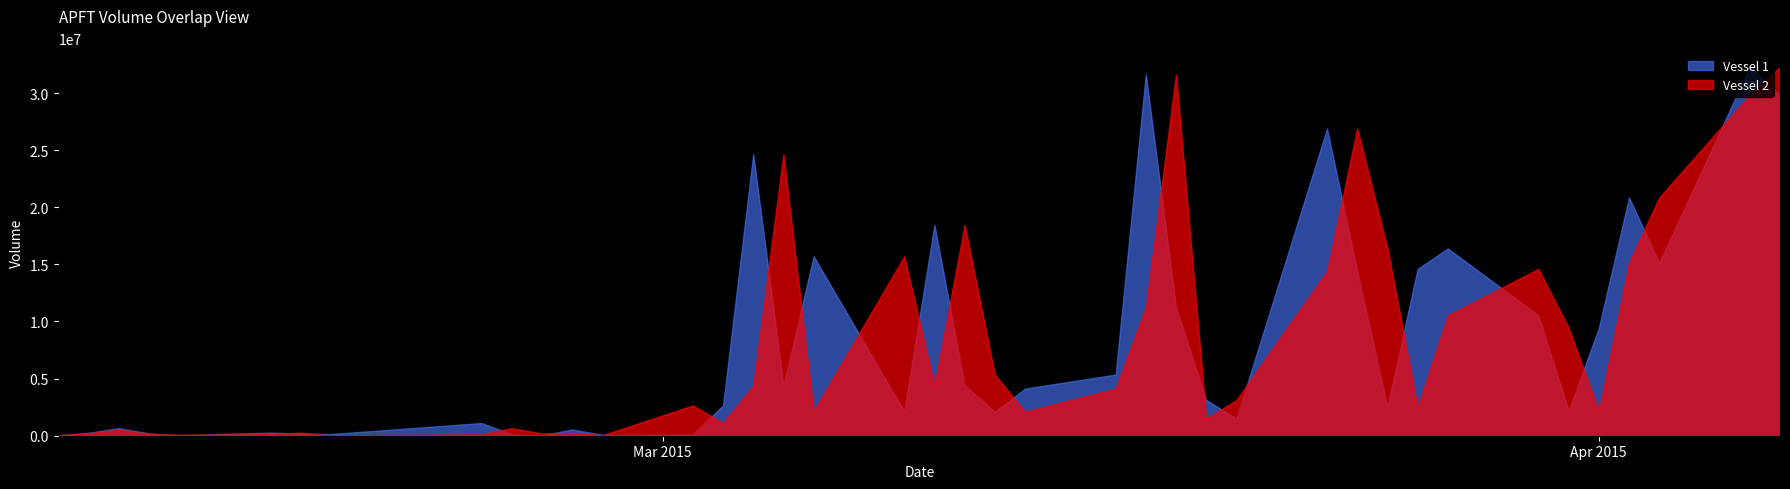

List the series in order of their peak value, highest first.

Vessel 1, Vessel 2